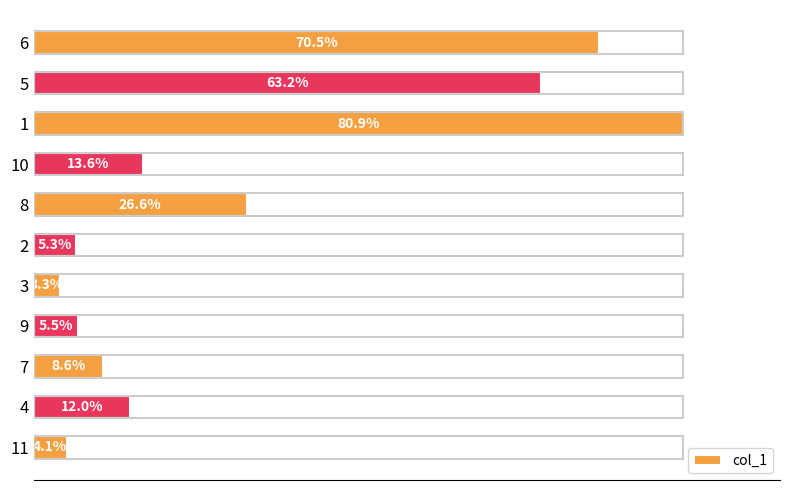

List the labels in order of value, smallest first.

3, 11, 2, 9, 7, 4, 10, 8, 5, 6, 1